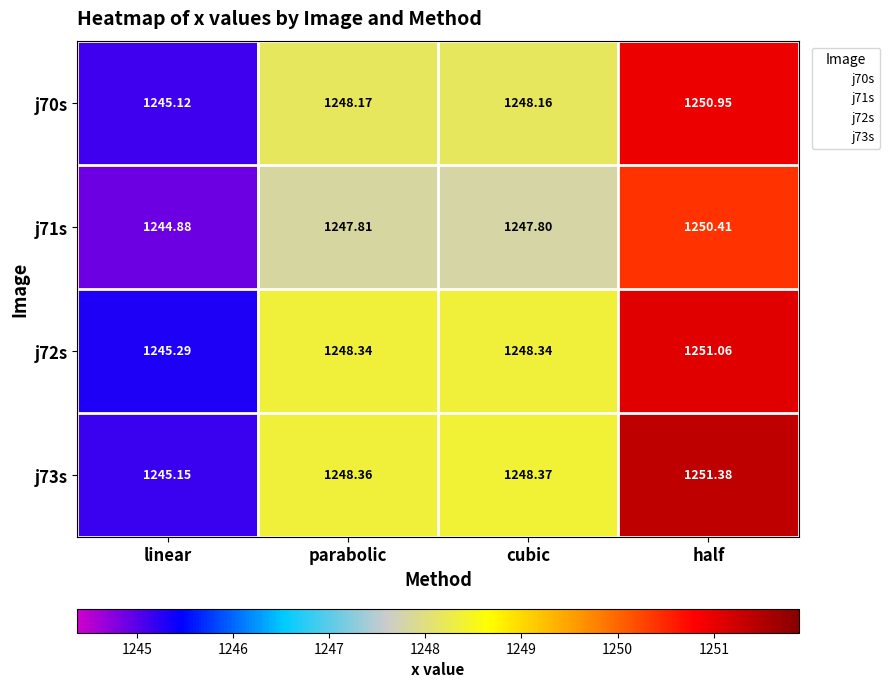

Is the value of j71s at half greater than the value of j73s at cubic?

Yes